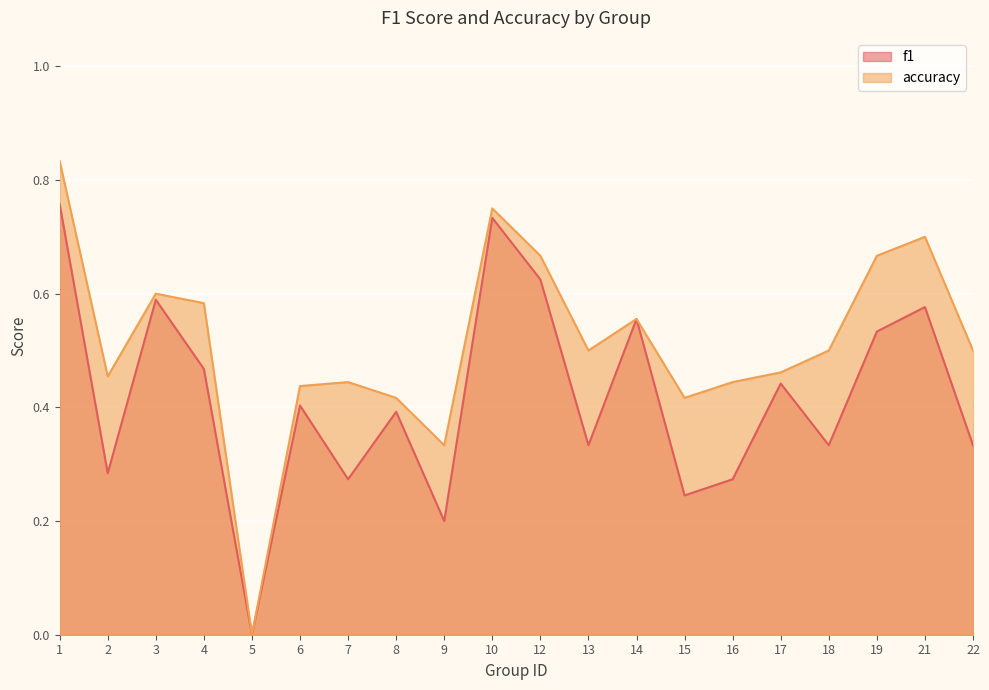

At which category is the sum across all series the highest?

1